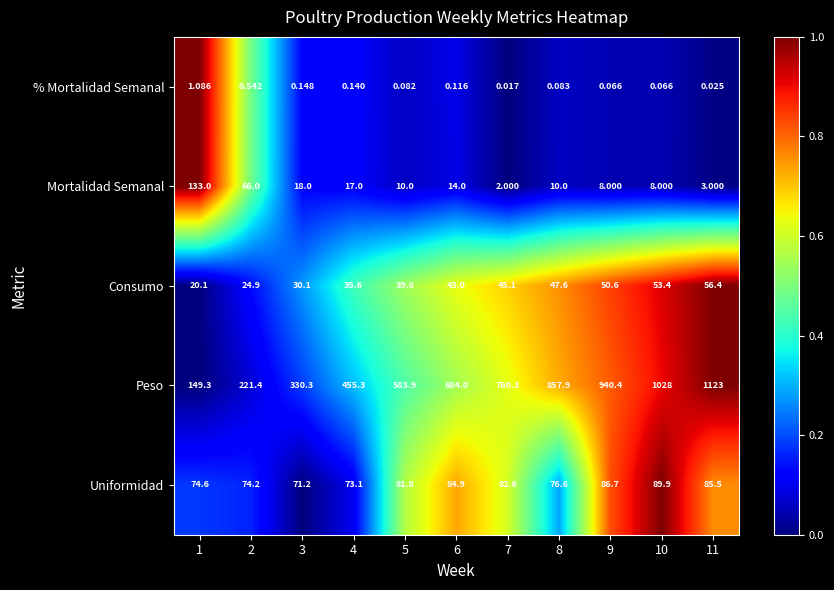

At how many categories does at least one series exceed 0?

11